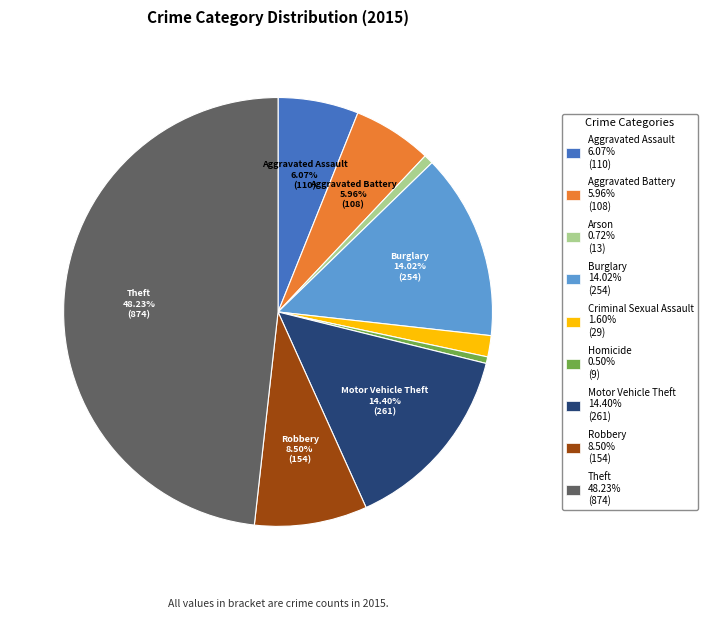

Which slice is the largest?

Theft